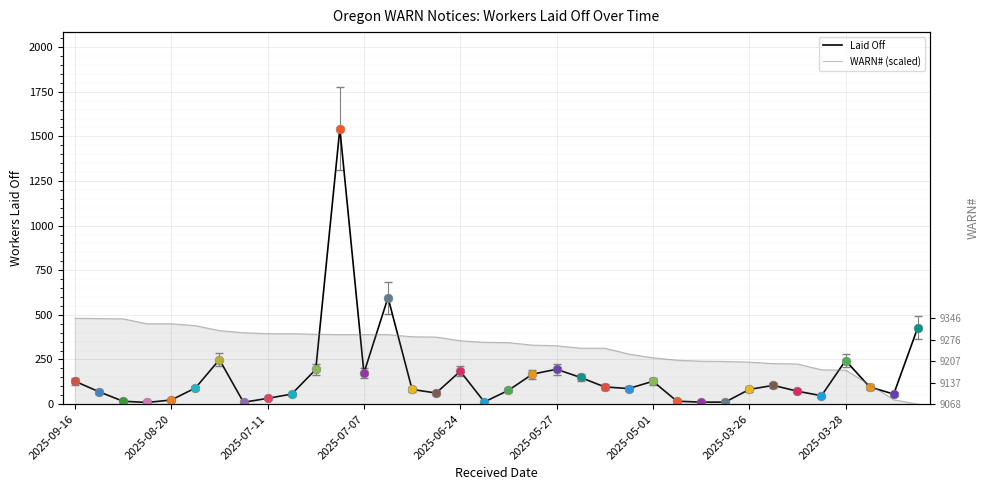

Is the value of WARN# (scaled) at 19 greater than the value of Laid Off at 28?

Yes